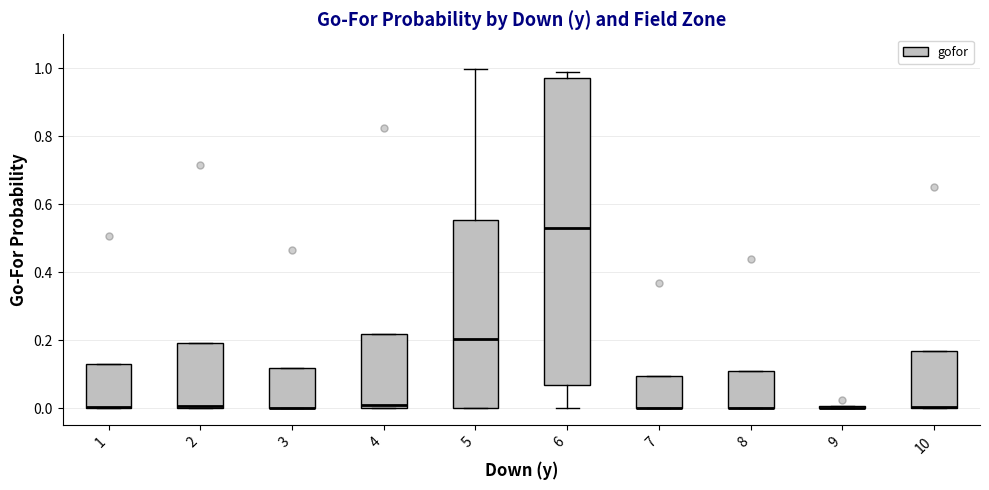

Reading left to right, transcribe this box plot: for each box, give where its median line is, the range the box spans, and where its two whiskers end, as read against the y-axis. The values are not printed on the chart, so give them approximately, as read against the axis.

1: median 0.00 (drawn on the box's lower edge), box 0.00 to 0.14, whiskers 0.00 to 0.14
2: median 0.00 (just above the box's lower edge), box 0.00 to 0.20, whiskers 0.00 to 0.20
3: median 0.00 (drawn on the box's lower edge), box 0.00 to 0.12, whiskers 0.00 to 0.12
4: median 0.00 (just above the box's lower edge), box 0.00 to 0.22, whiskers 0.00 to 0.22
5: median 0.20, box 0.00 to 0.56, whiskers 0.00 to 1.00
6: median 0.52, box 0.06 to 0.98, whiskers 0.00 to 1.00
7: median 0.00 (drawn on the box's lower edge), box 0.00 to 0.10, whiskers 0.00 to 0.10
8: median 0.00 (drawn on the box's lower edge), box 0.00 to 0.12, whiskers 0.00 to 0.12
9: box collapsed to a line at 0.00, whiskers 0.00 to 0.00
10: median 0.00 (drawn on the box's lower edge), box 0.00 to 0.16, whiskers 0.00 to 0.16